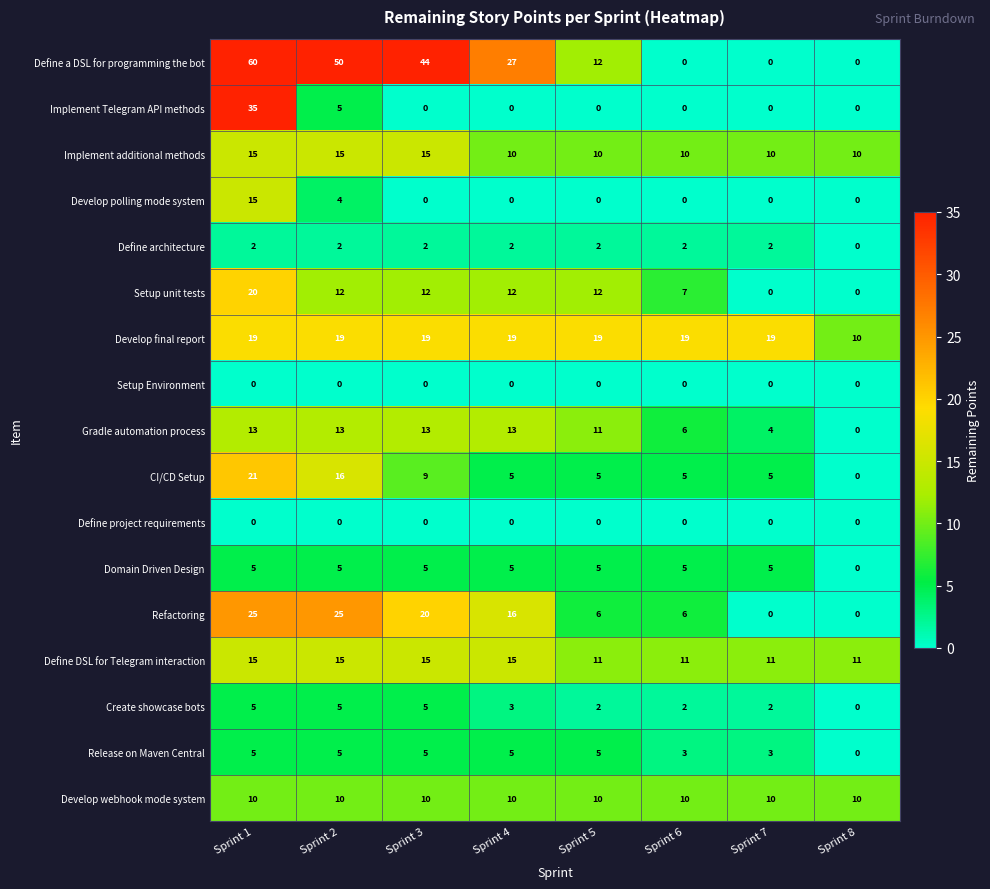

The value of Release on Maven Central at Sprint 7 is 3. True or false?

True